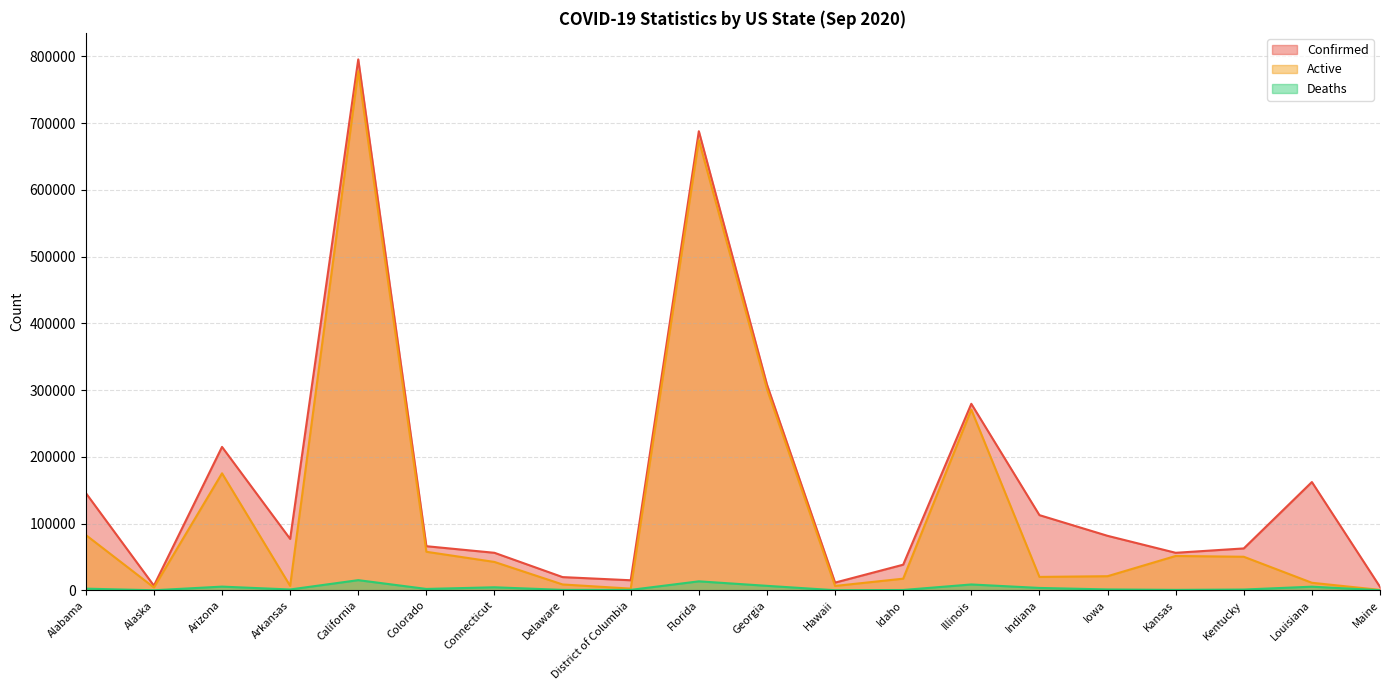

True or false: Confirmed and Deaths intersect in this chart.

False